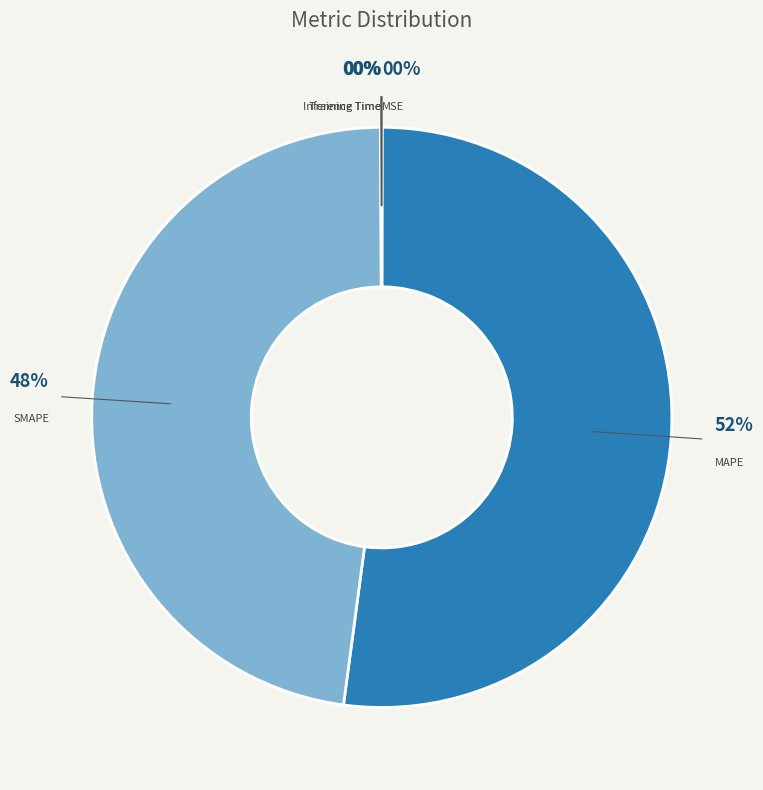

True or false: SMAPE accounts for 59% of the total.

False